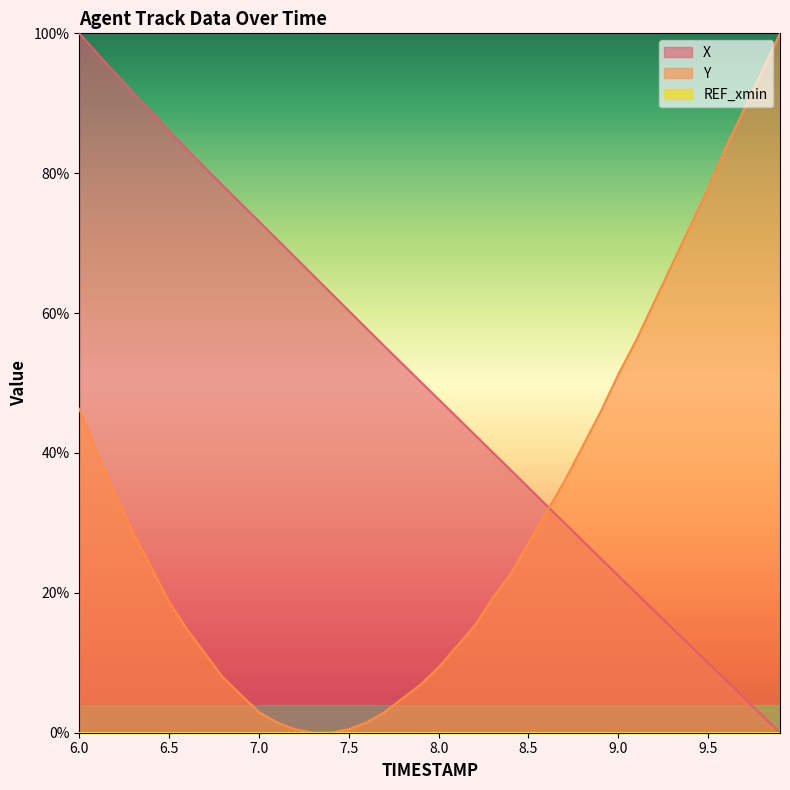

After their last crossing, which series has the higher values: Y or X?

Y